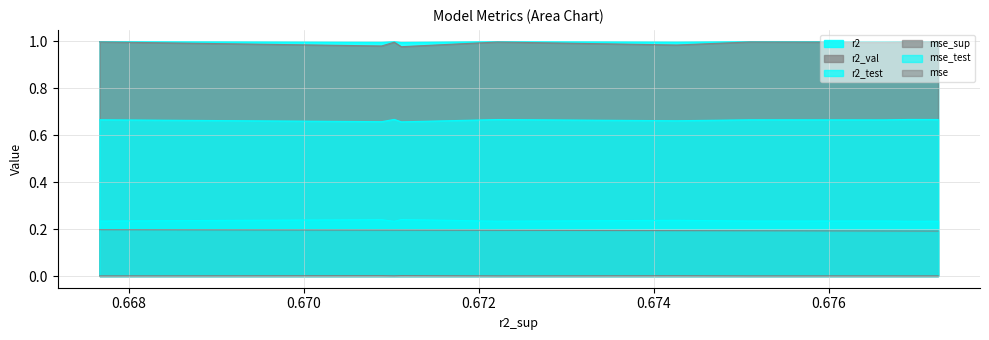

The value of r2_test at model_7_32_4 is 0.1. True or false?

False